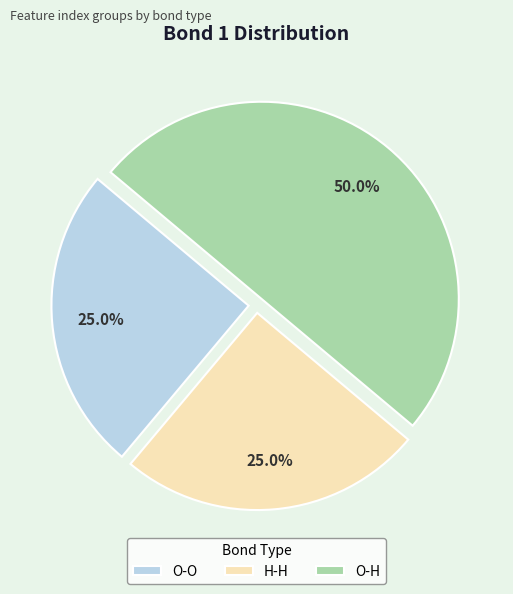

To the nearest percent, what is the difference between the largest and smallest slice percentages?

25%